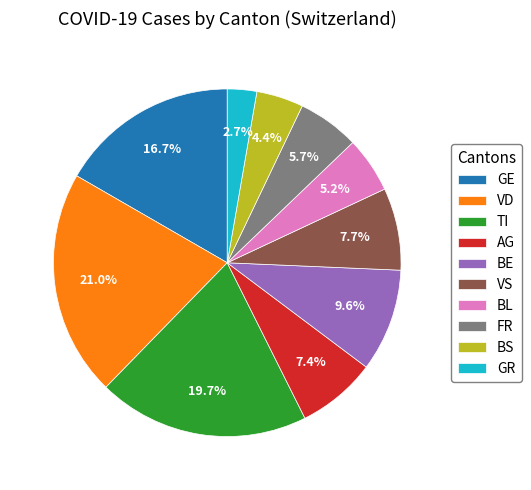

Combined, what portion of the pie is VD and TI?

40.7%